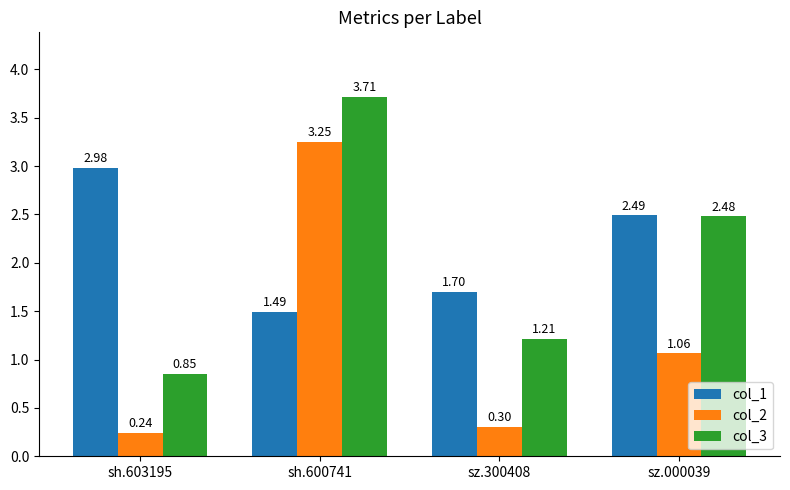

Count the number of data series in this chart.

3